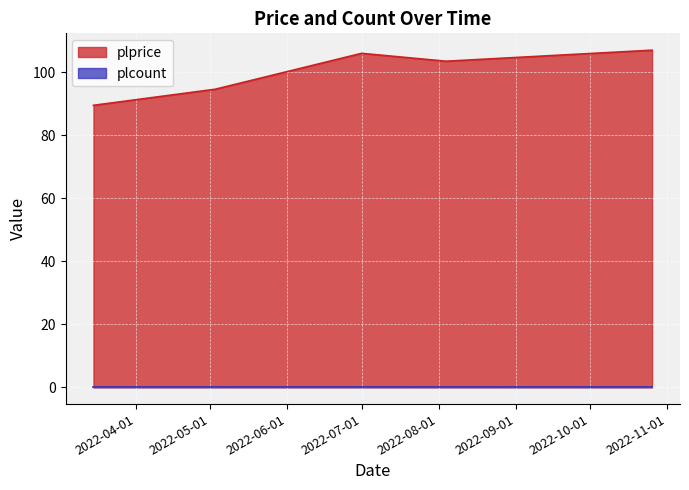

What is the difference between the maximum and minimum values in the plprice series?

17.5